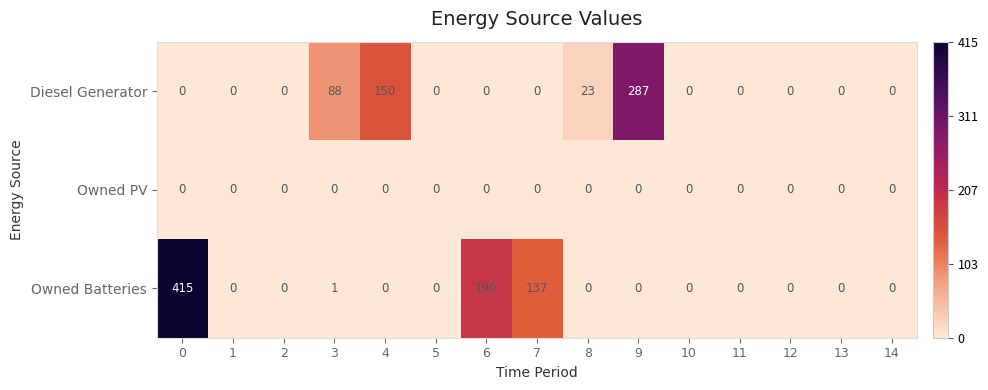

Rank the series by their average value, from highest to lowest.

Owned Batteries, Diesel Generator, Owned PV